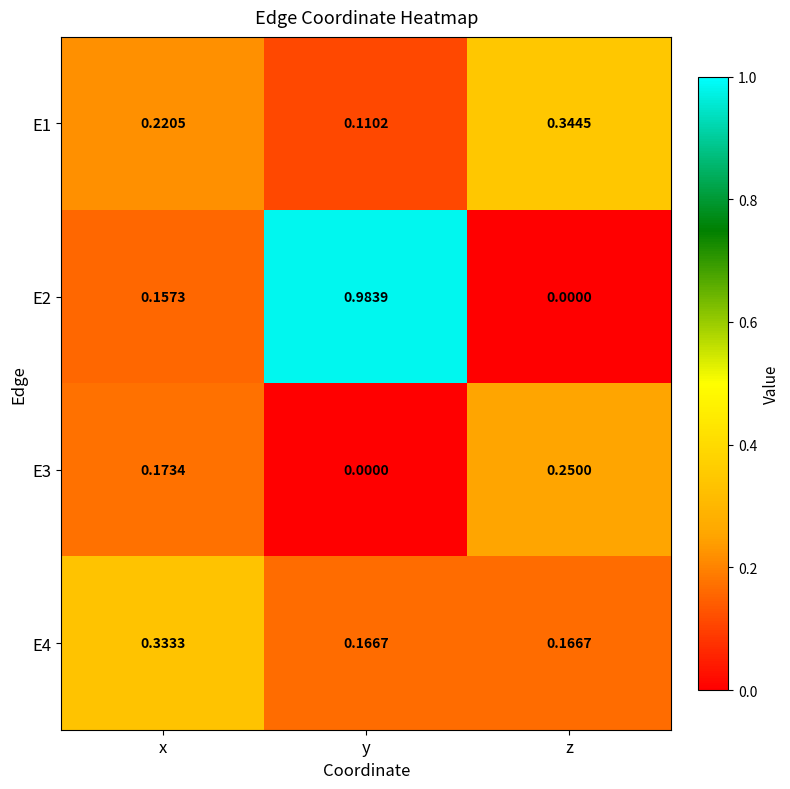

List the labels in order of E3 value, smallest first.

y, x, z